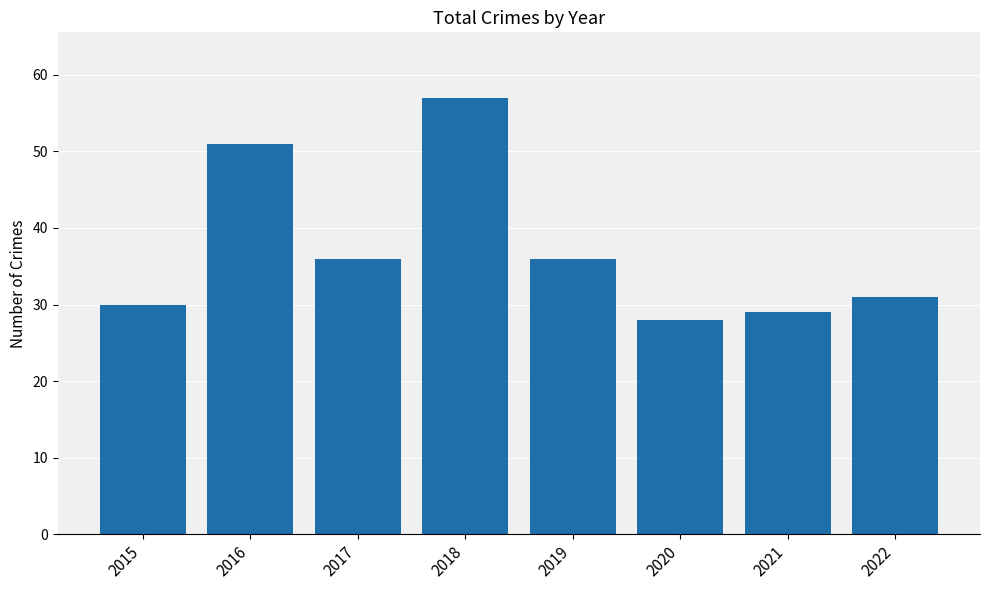

What is the difference between the second highest and second lowest values?

22